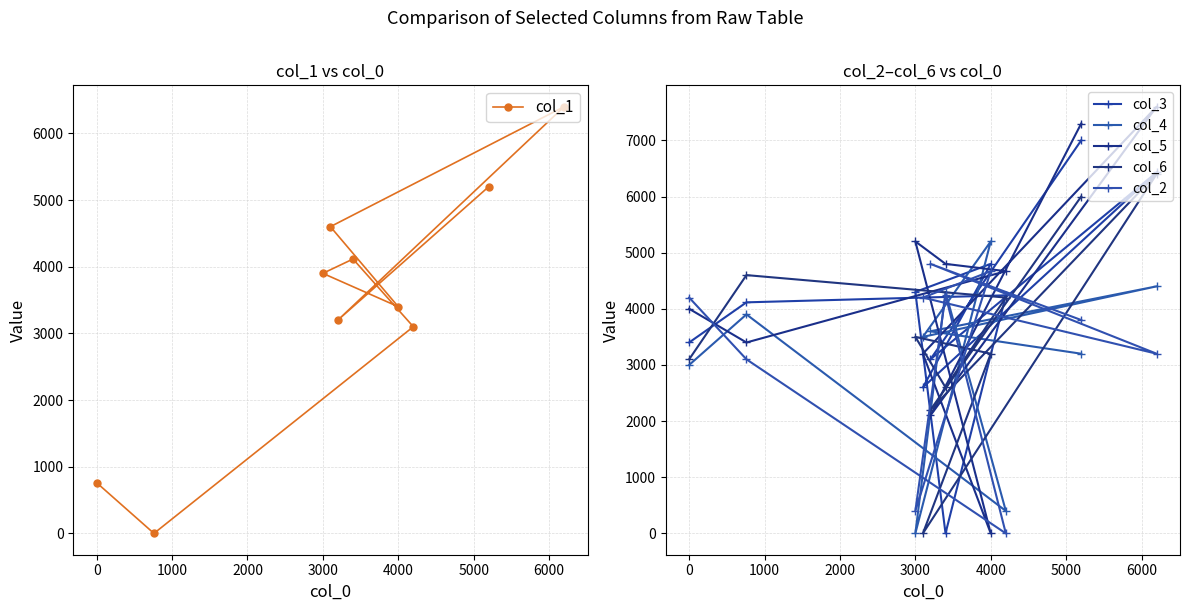

What is the approximate value of col_4 at 6000, to the nearest 50?

4400